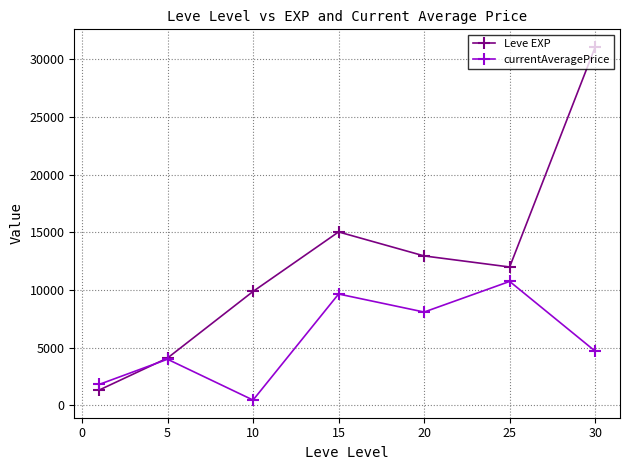

Rank the series by their maximum value, from highest to lowest.

Leve EXP, currentAveragePrice